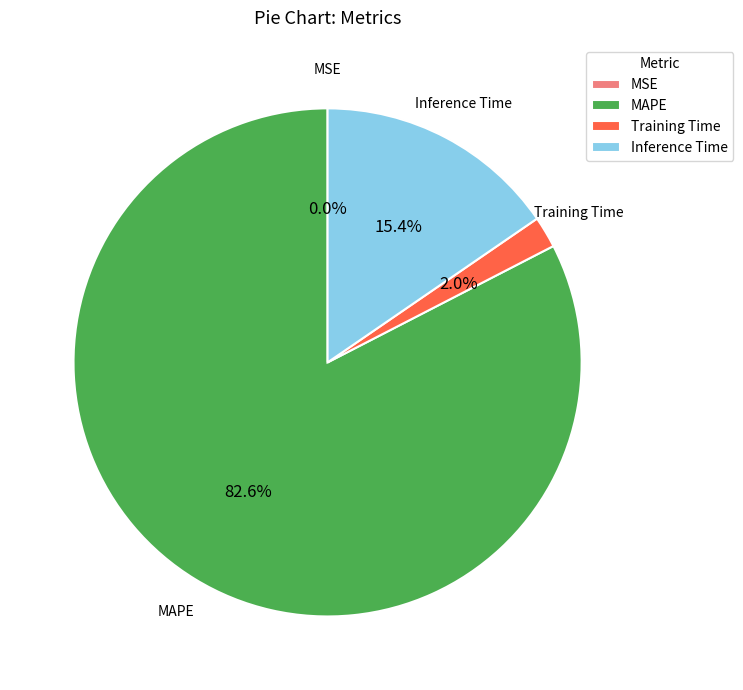

Between MAPE and Inference Time, which is larger?

MAPE